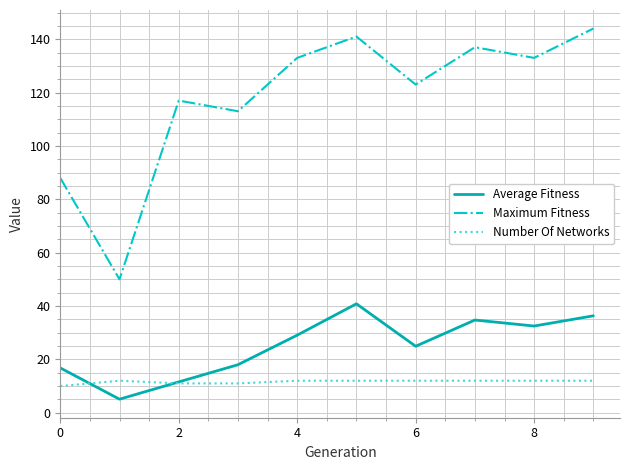

Which series has the widest spread of values?

Maximum Fitness